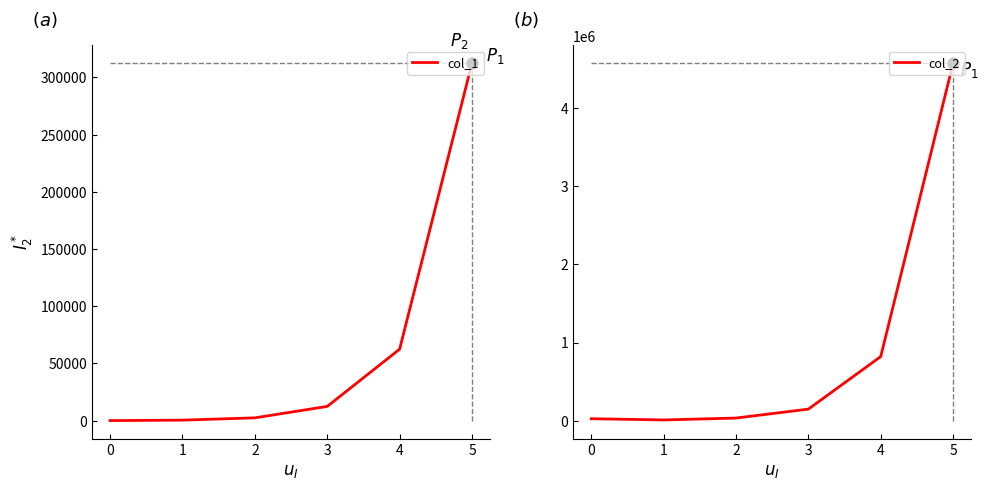

Which series reaches the maximum Y coordinate?

col_2